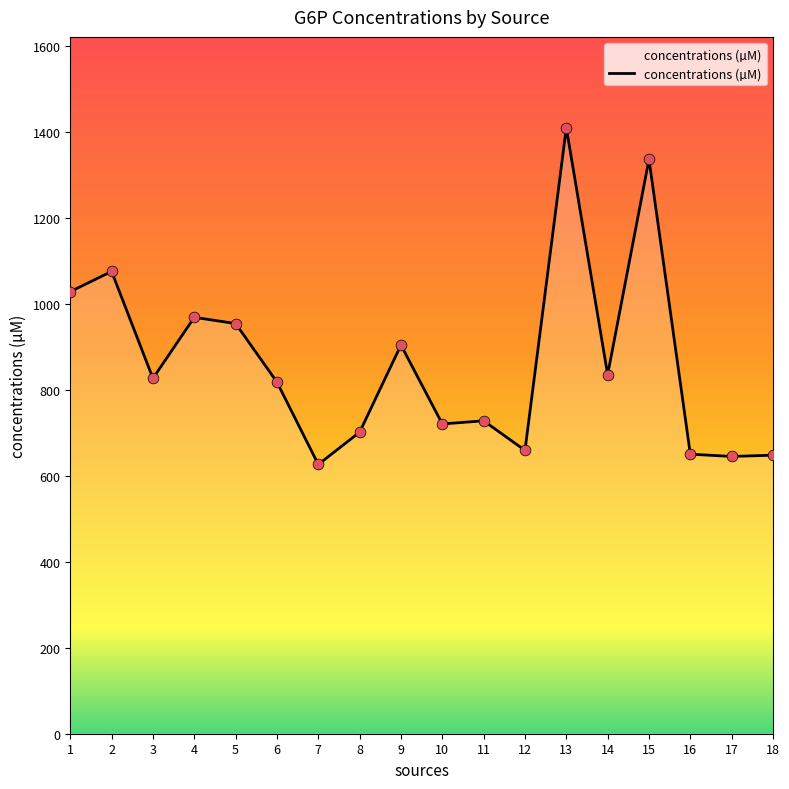

What is the change in value from 2 to 9?

-171.2